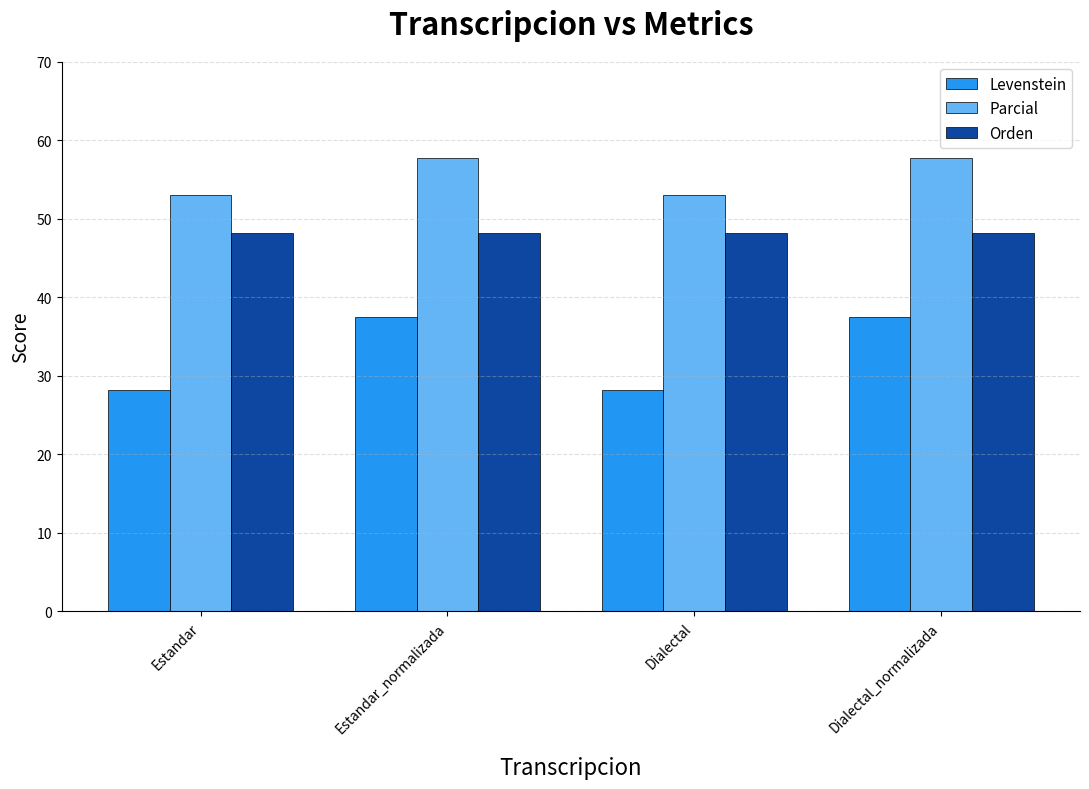

What position from the left is Dialectal_normalizada?

4